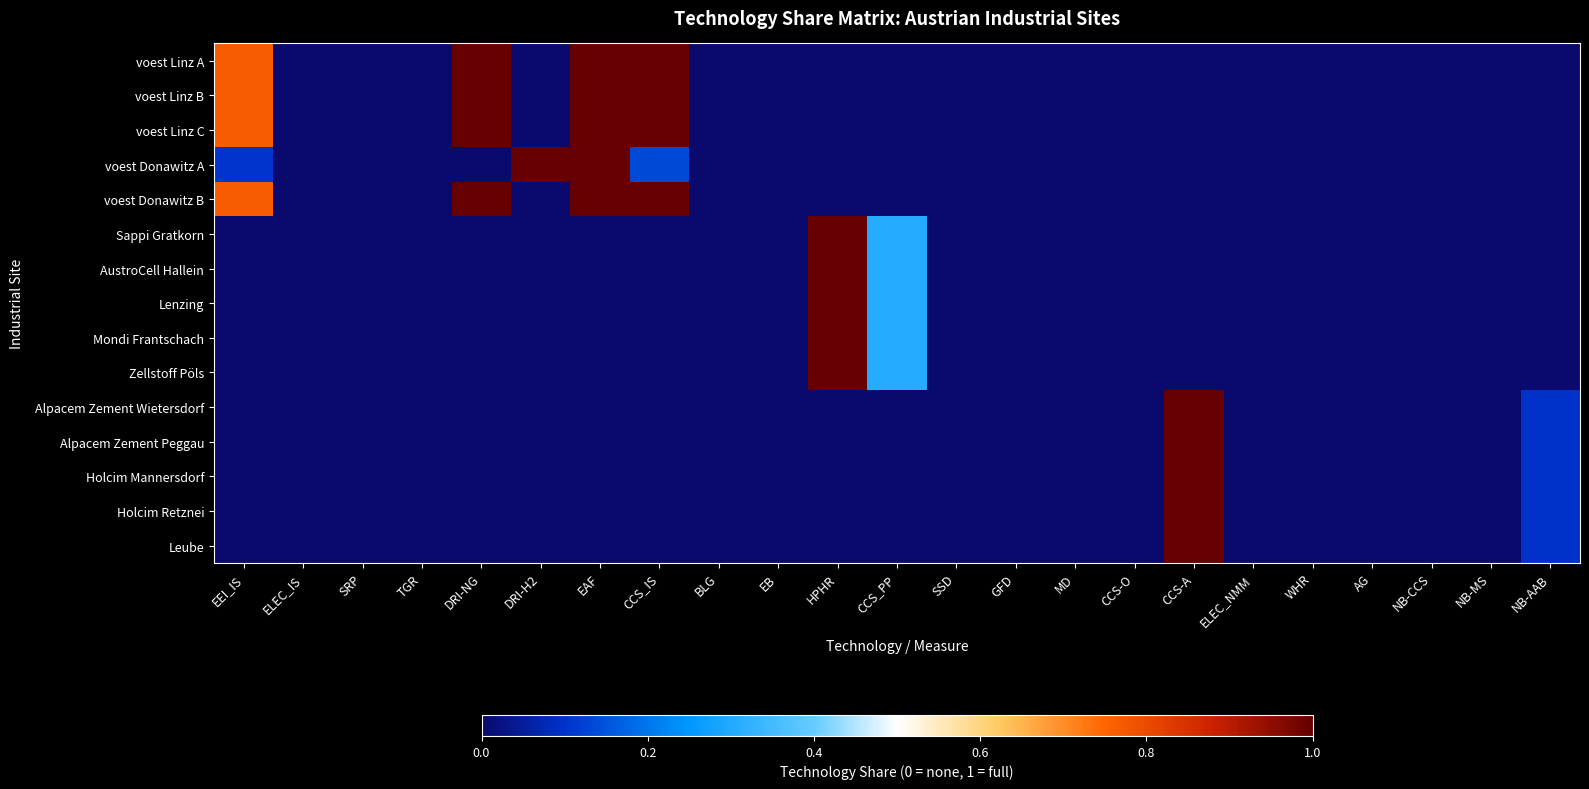

Which series has the largest total across all categories?

voest Linz A